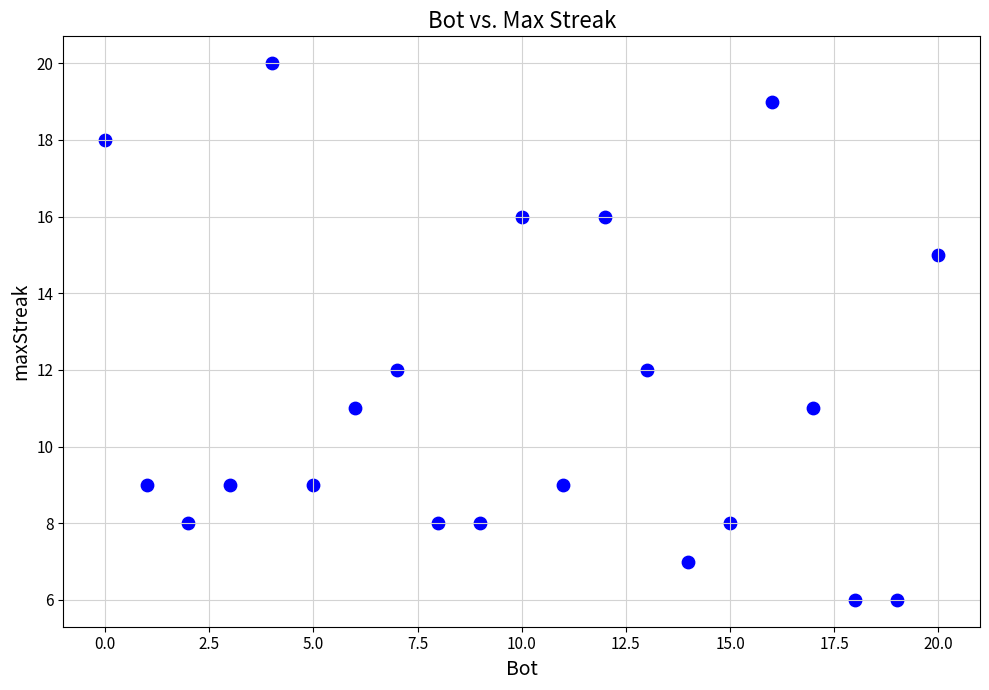

What is the range of X values (max minus min)?

20